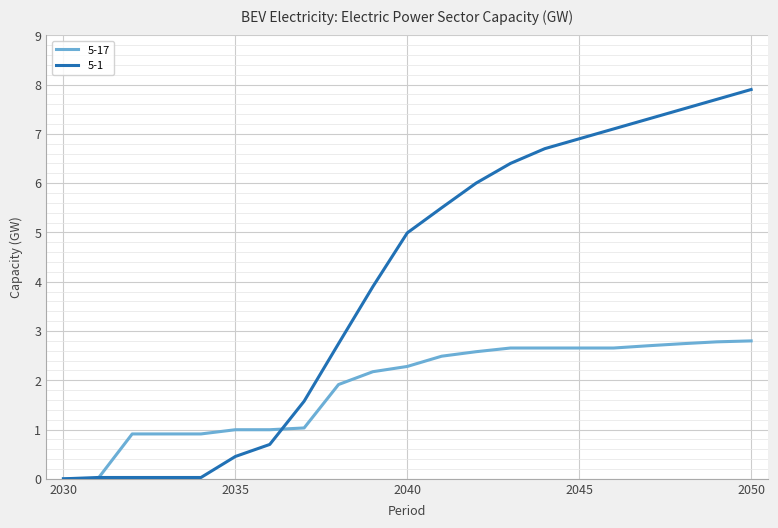

Which series has the largest total across all categories?

5-1